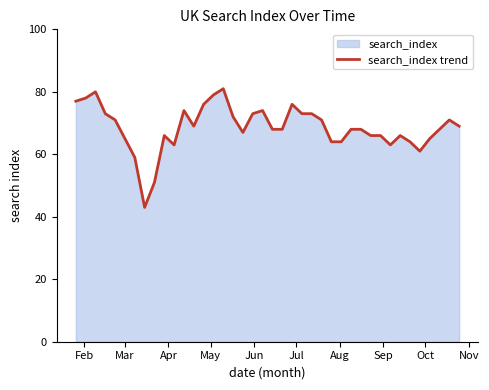

What is the smallest value displayed?

43